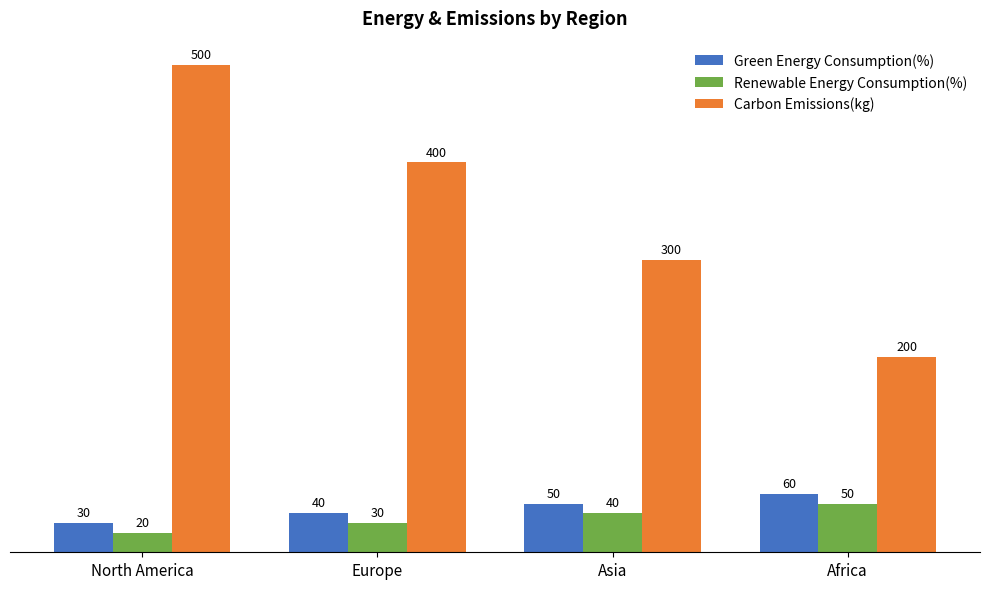

The Carbon Emissions(kg) series shows 151 at Europe. True or false?

False